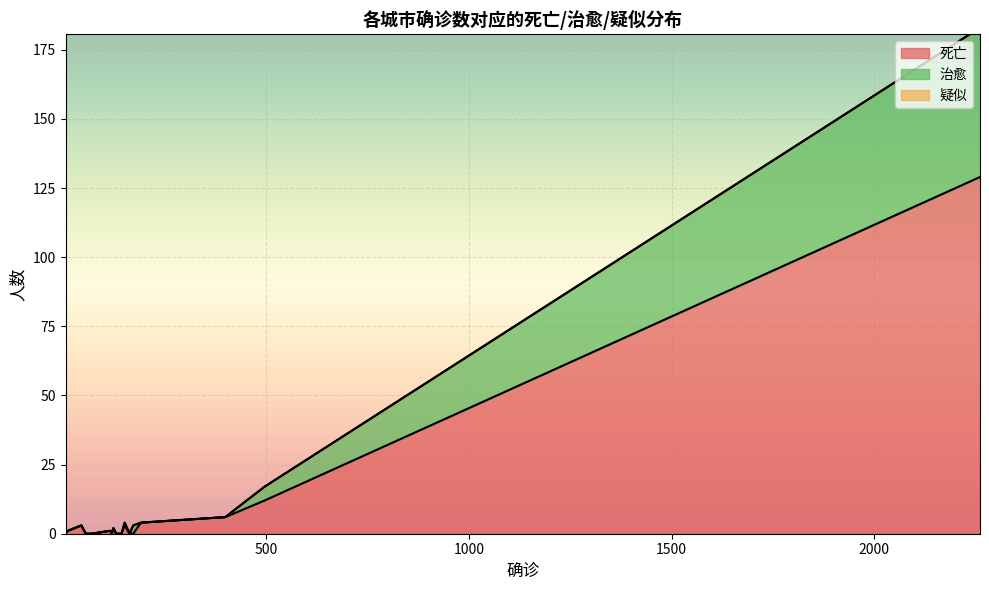

The 死亡 series shows 0 at 咸宁. True or false?

True